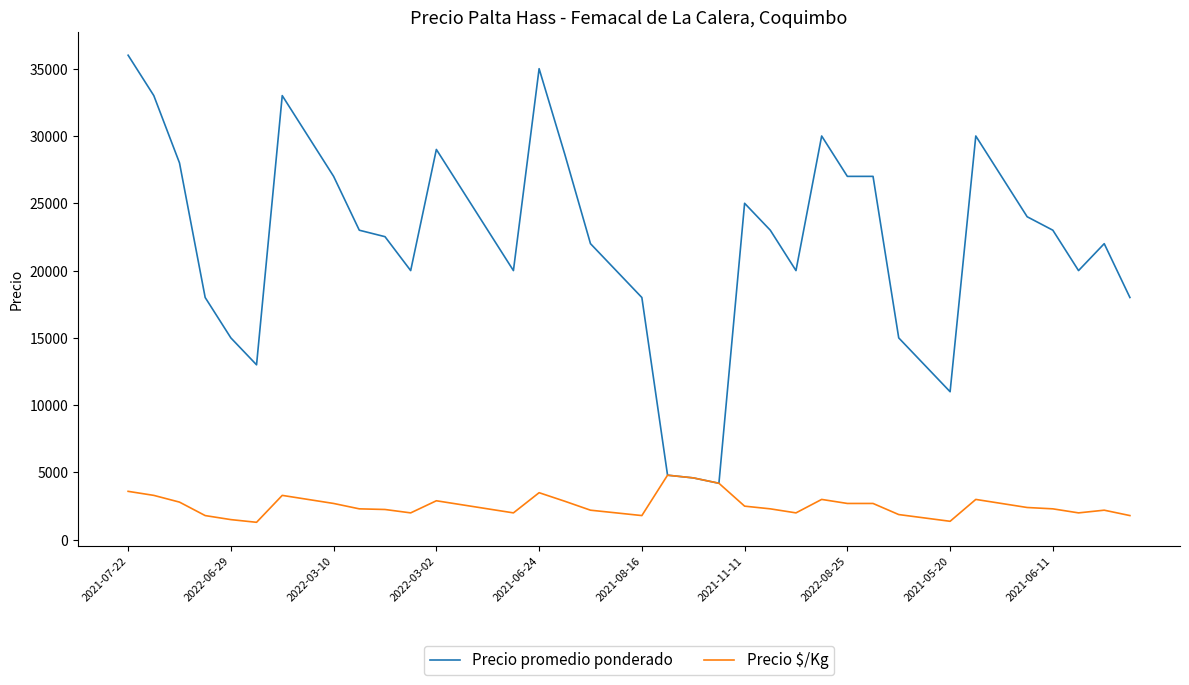

Which series has the largest total across all categories?

Precio promedio ponderado